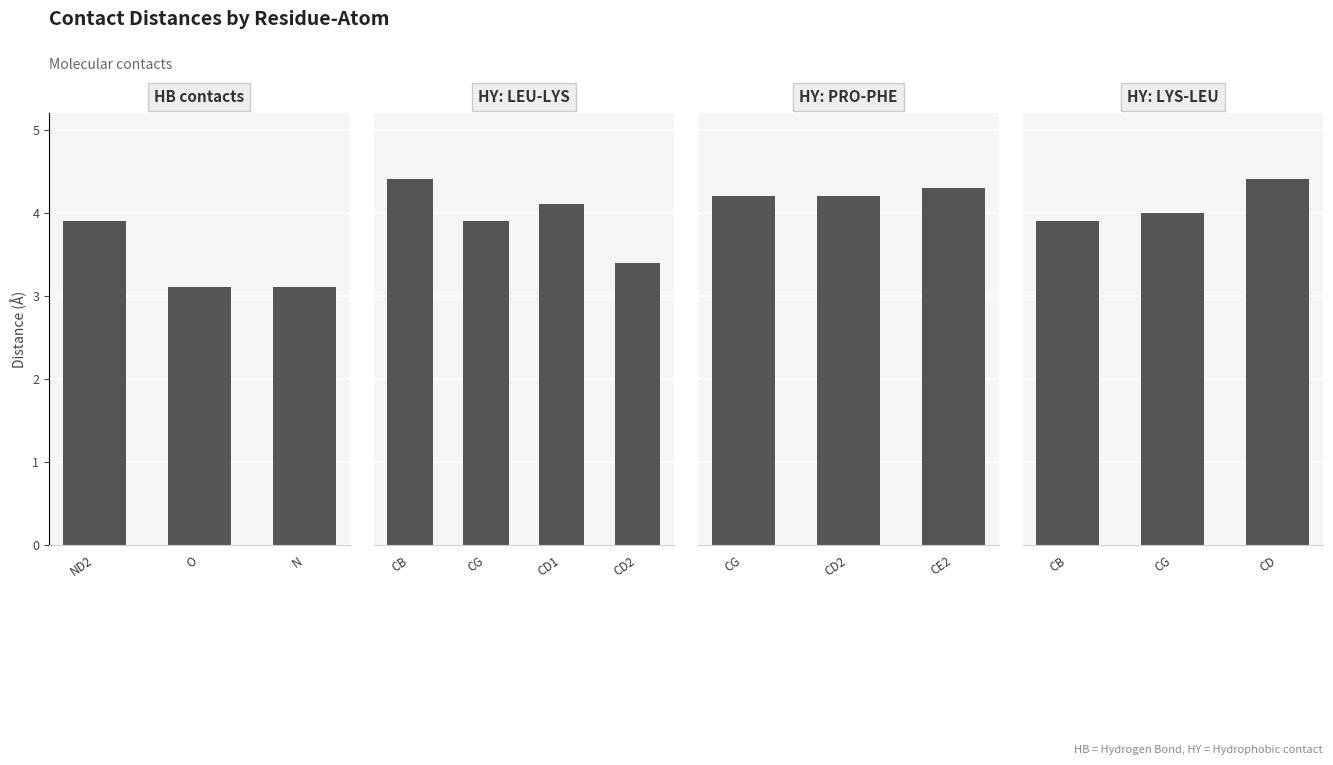

Rank the categories by value from highest to lowest.

ND2, O, N